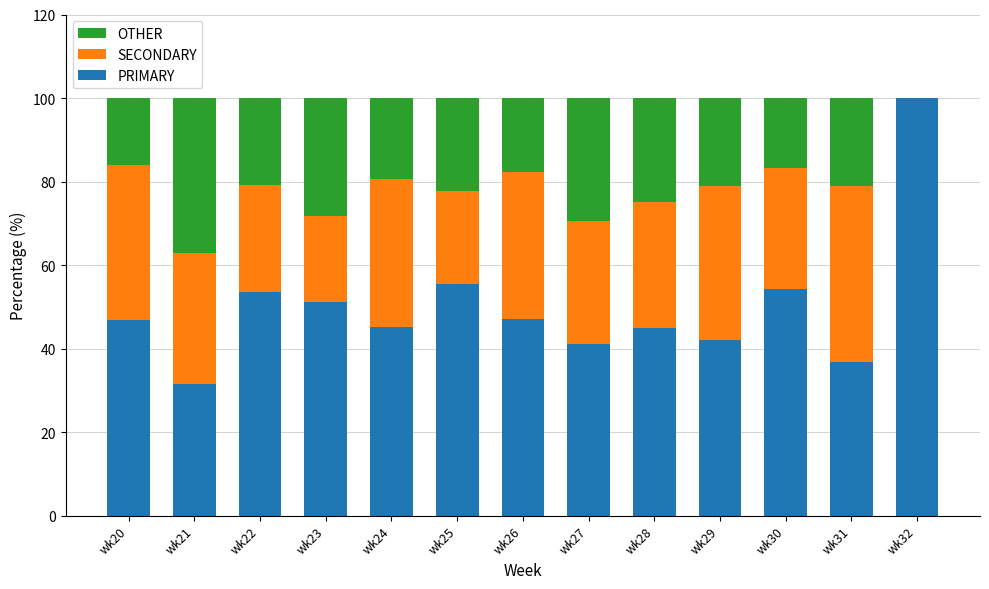

What is the sum of the PRIMARY values at wk32 and wk22?

153.5